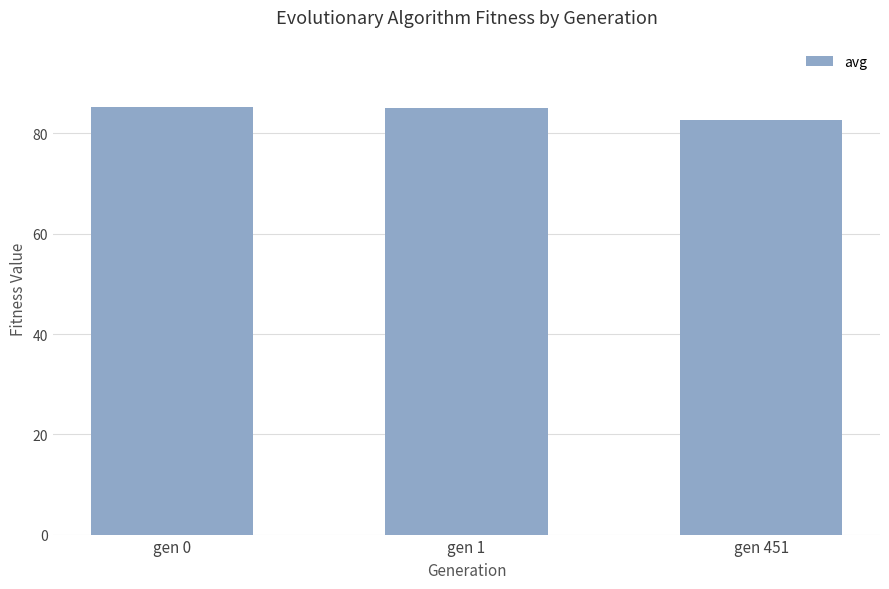

True or false: the data shows 31.8 at gen 451.

False